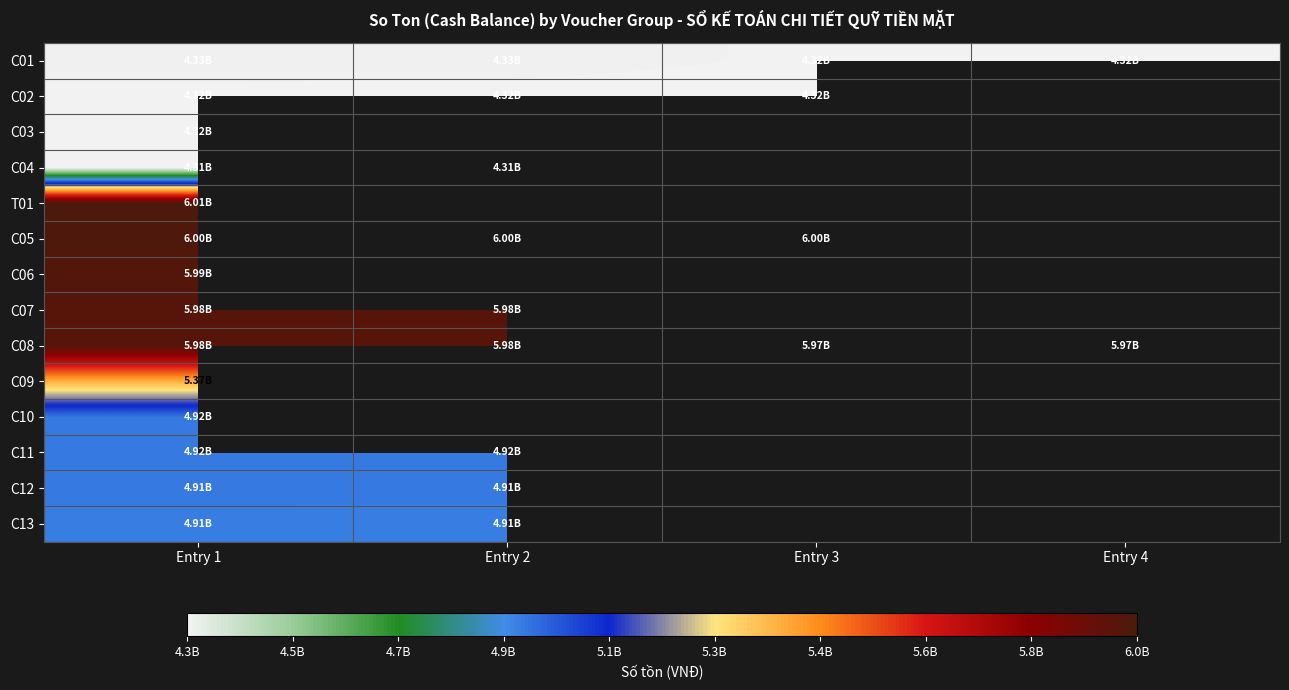

How many positive values does the C12 series have?

2